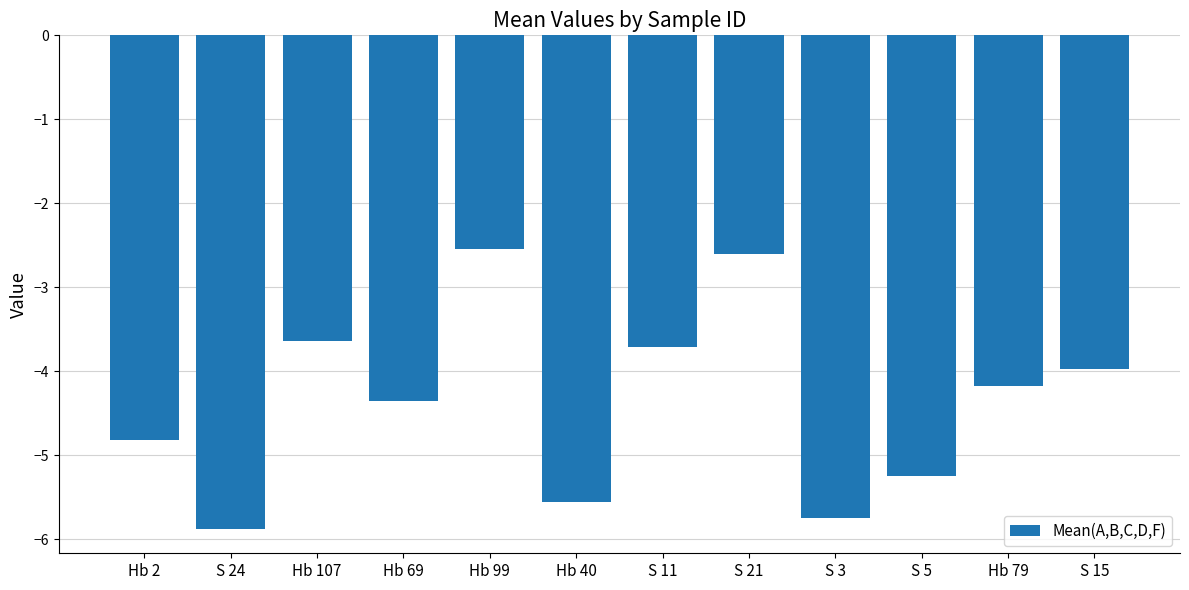

How many categories are shown in the chart?

12